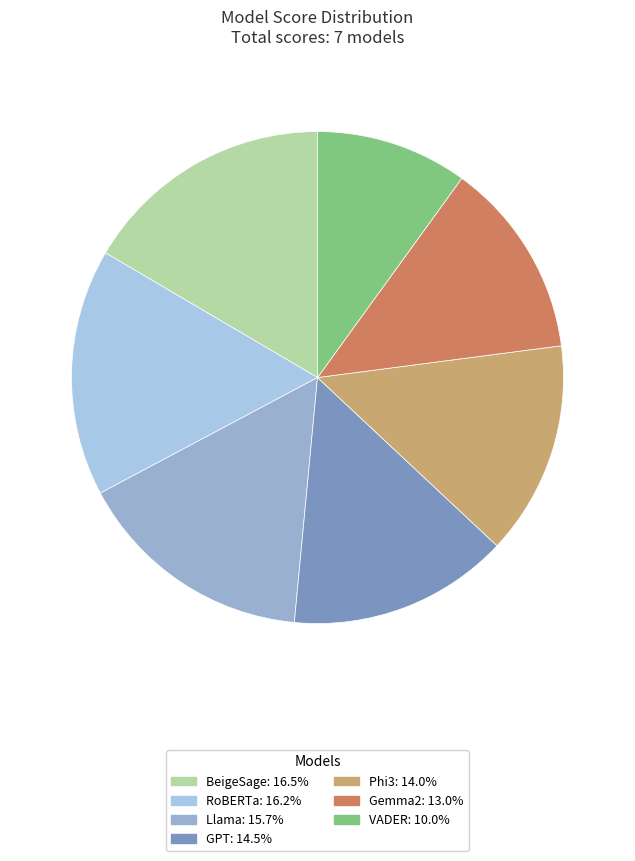

Which category has the smallest portion of the pie?

VADER